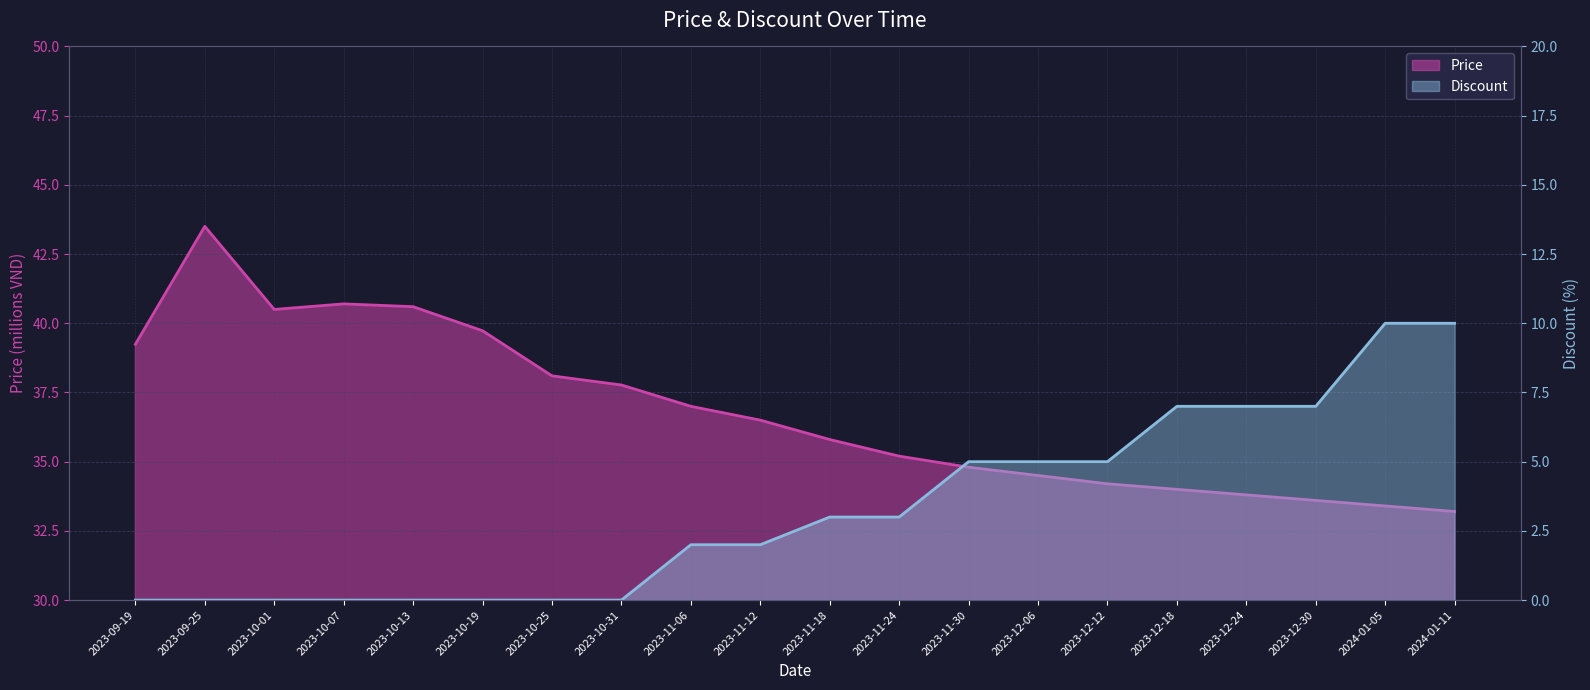

Rank the categories by Discount value from lowest to highest.

2023-09-19, 2023-09-25, 2023-10-01, 2023-10-07, 2023-10-13, 2023-10-19, 2023-10-25, 2023-10-31, 2023-11-06, 2023-11-12, 2023-11-18, 2023-11-24, 2023-11-30, 2023-12-06, 2023-12-12, 2023-12-18, 2023-12-24, 2023-12-30, 2024-01-05, 2024-01-11